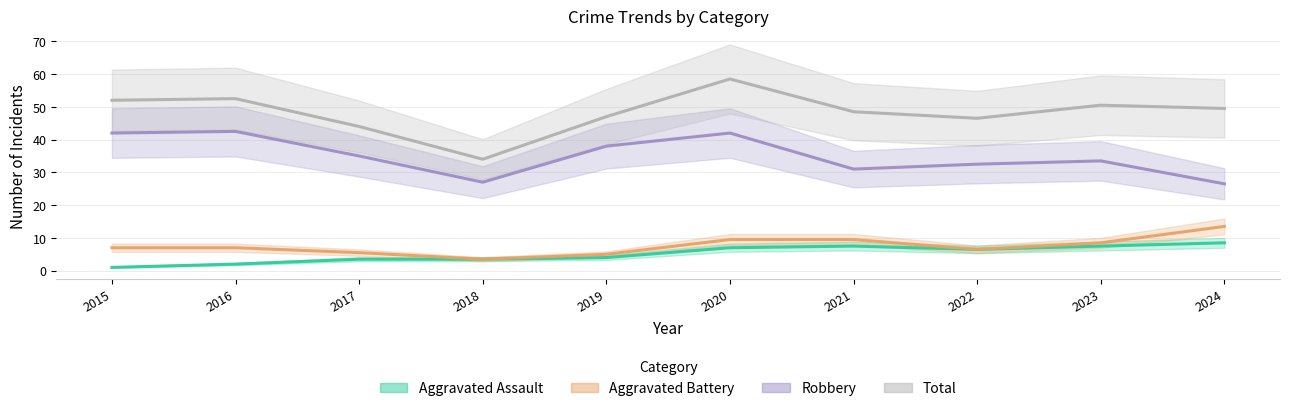

Where does the Aggravated Assault series first go above 6?

2020